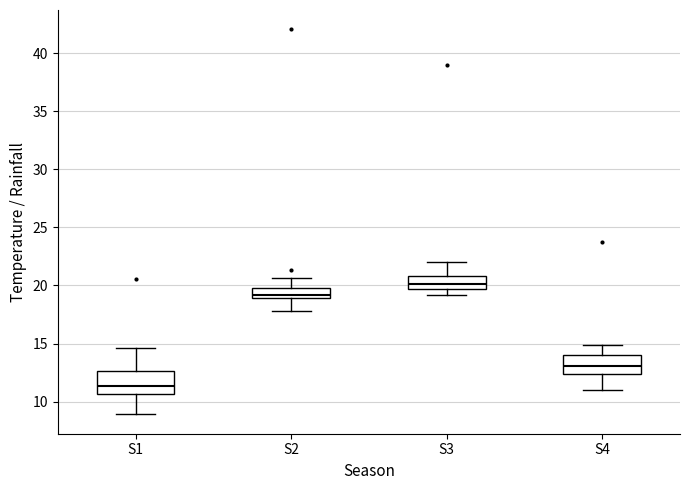

Reading left to right, transcribe this box plot: for each box, give where its median line is, the range the box spans, and where its two whiskers end, as read against the y-axis. The values are not printed on the chart, so give them approximately, as read against the axis.

S1: median 11.5, box 10.5 to 12.5, whiskers 9.0 to 14.5
S2: median 19.0 (just above the box's lower edge), box 19.0 to 20.0, whiskers 18.0 to 20.5
S3: median 20.0, box 19.5 to 21.0, whiskers 19.0 to 22.0
S4: median 13.0, box 12.5 to 14.0, whiskers 11.0 to 15.0